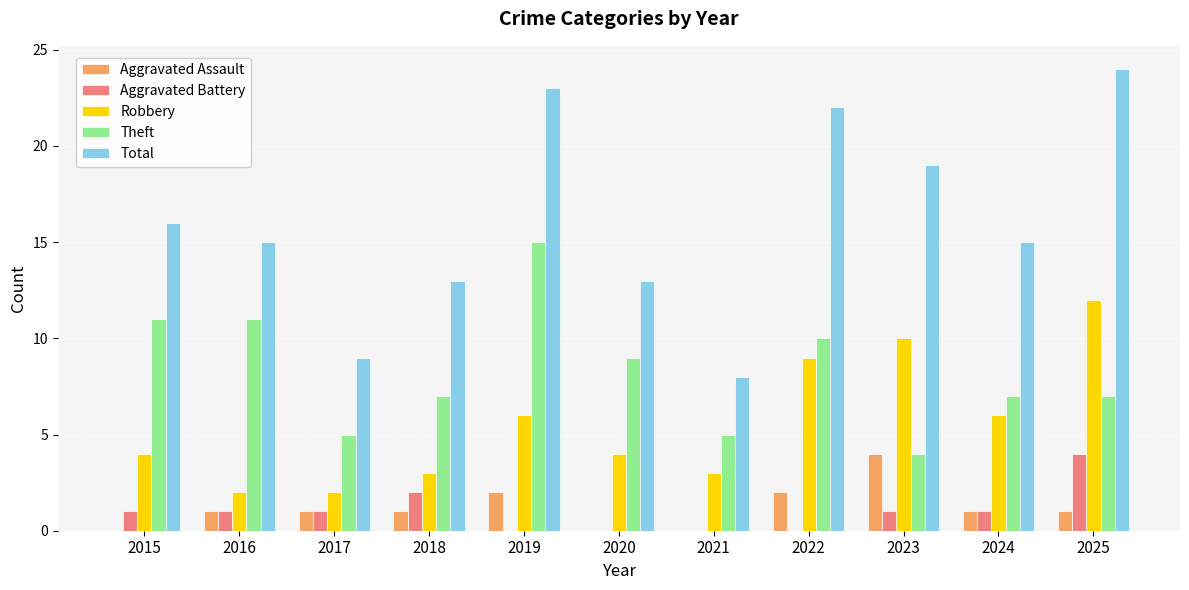

Read the Total value at 2021.

8